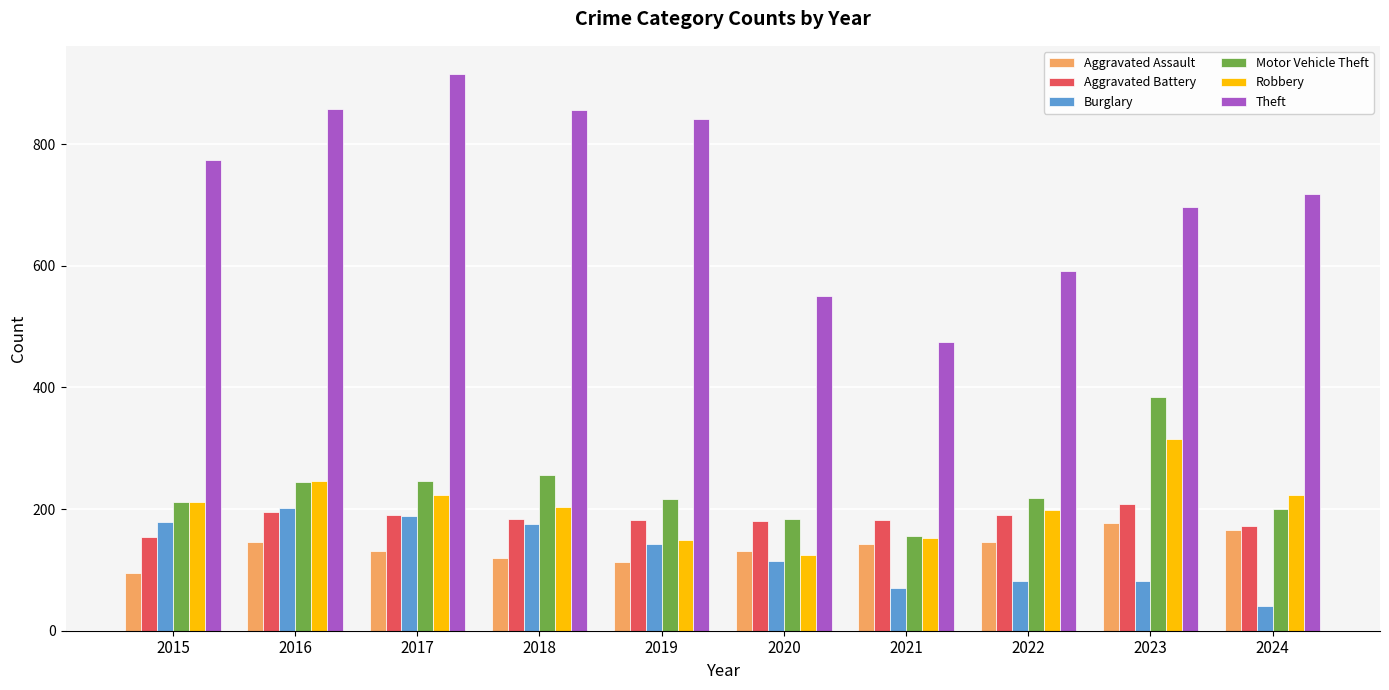

What is the sum of the Burglary values at 2017 and 2022?

271